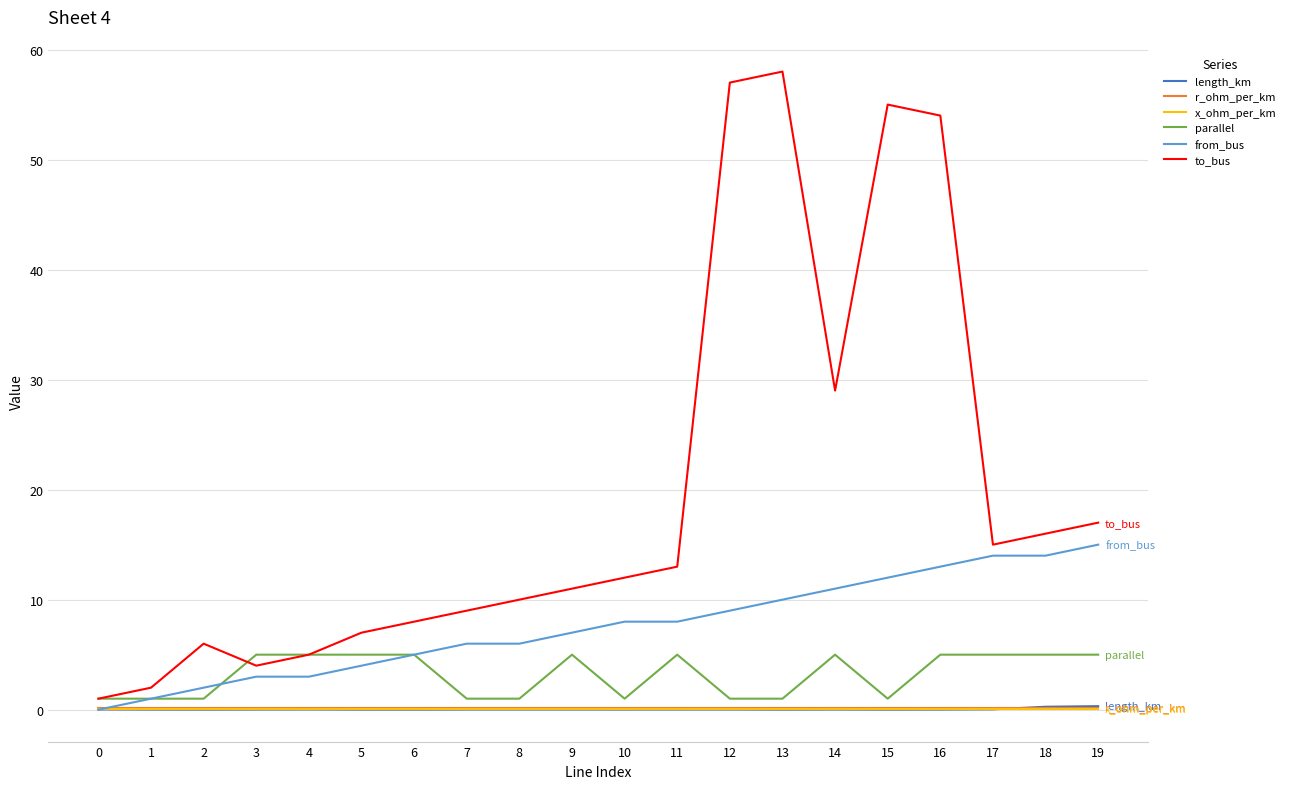

True or false: x_ohm_per_km has a value of 0.1 at 3.

True